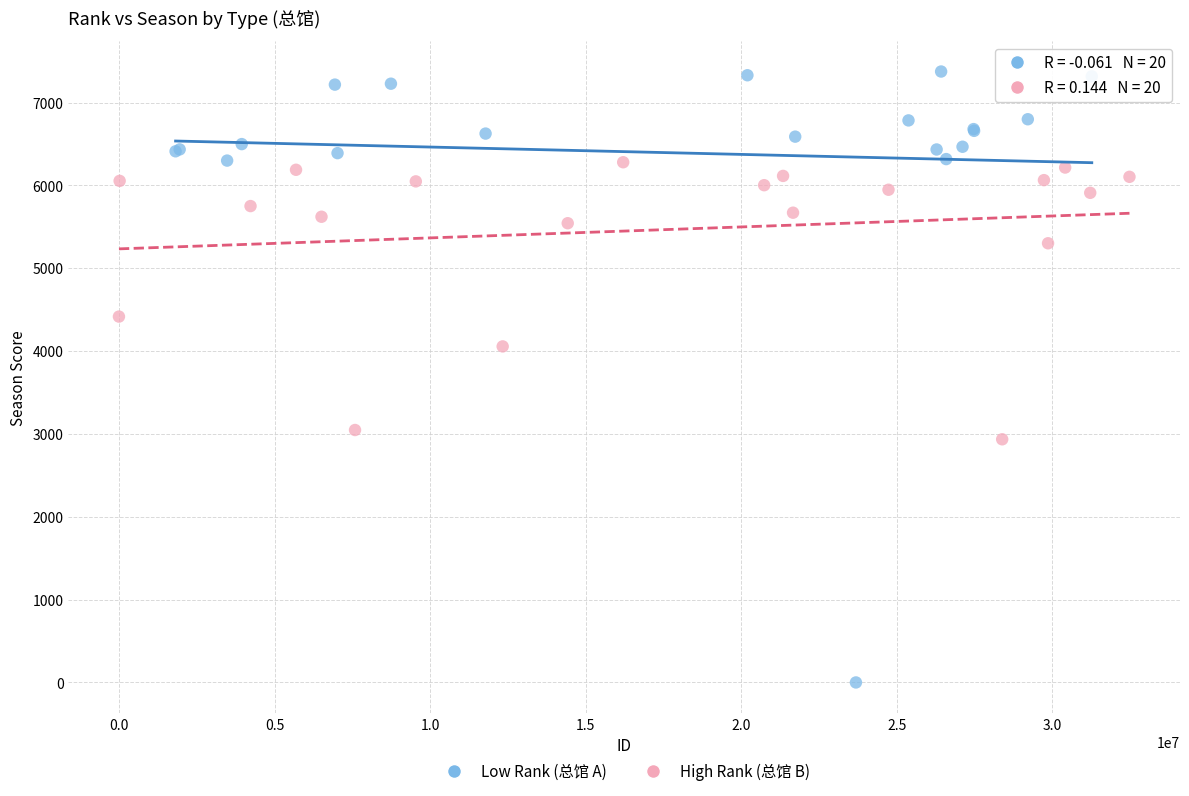

Which series contains the lowest Y value?

Low Rank (总馆 A)